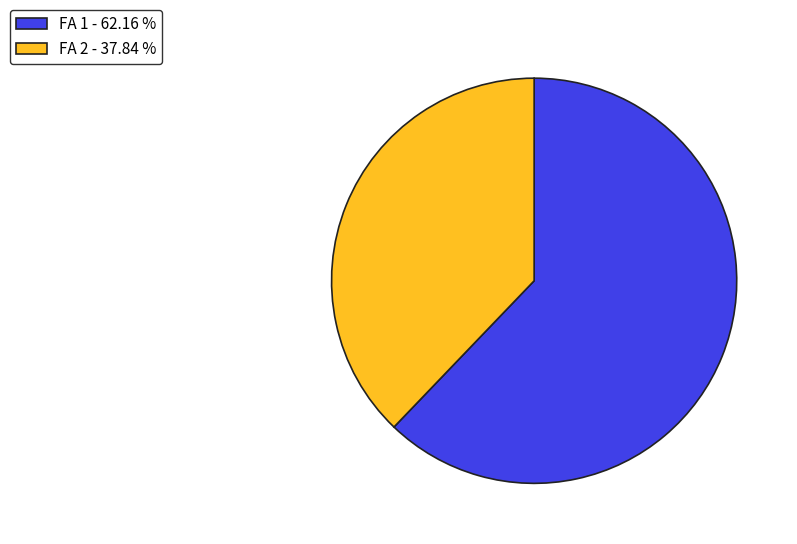

Between FA 2 - 37.84 % and FA 1 - 62.16 %, which is larger?

FA 1 - 62.16 %